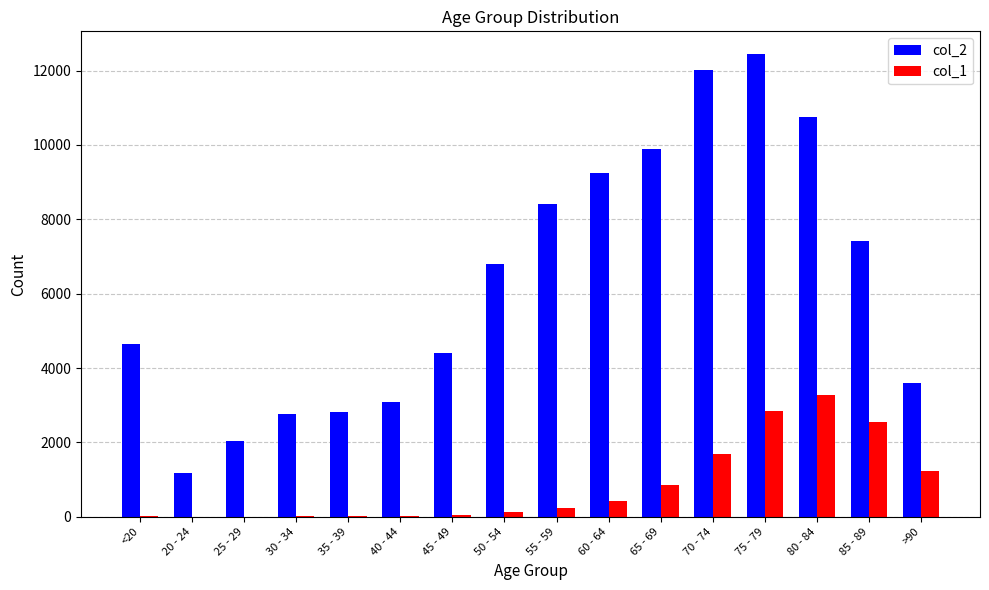

How many groups of bars are there?

16